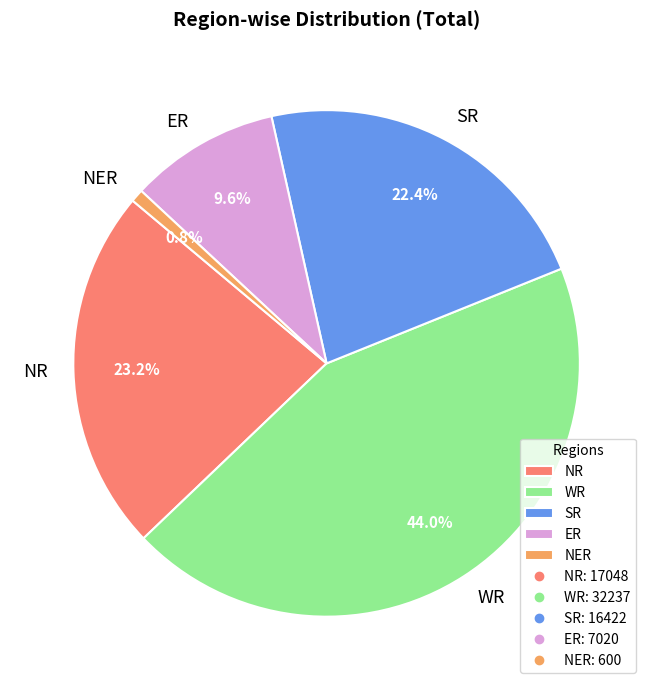

Is there a majority slice in this chart?

No